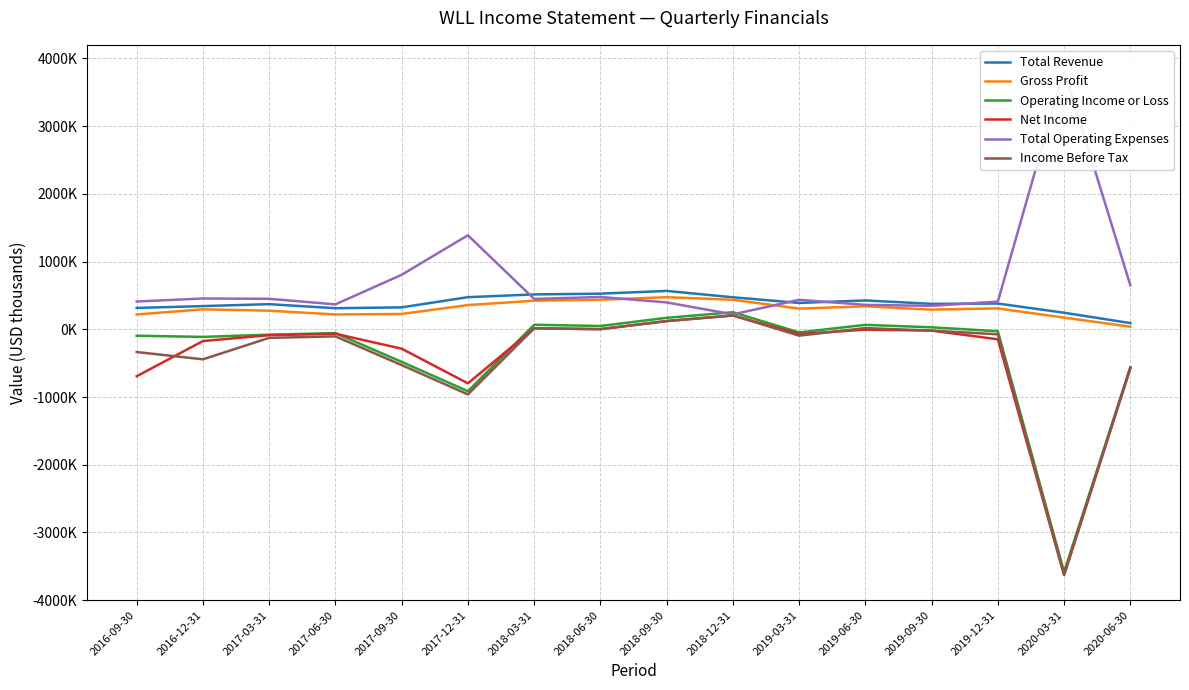

How many lines are shown in the chart?

6